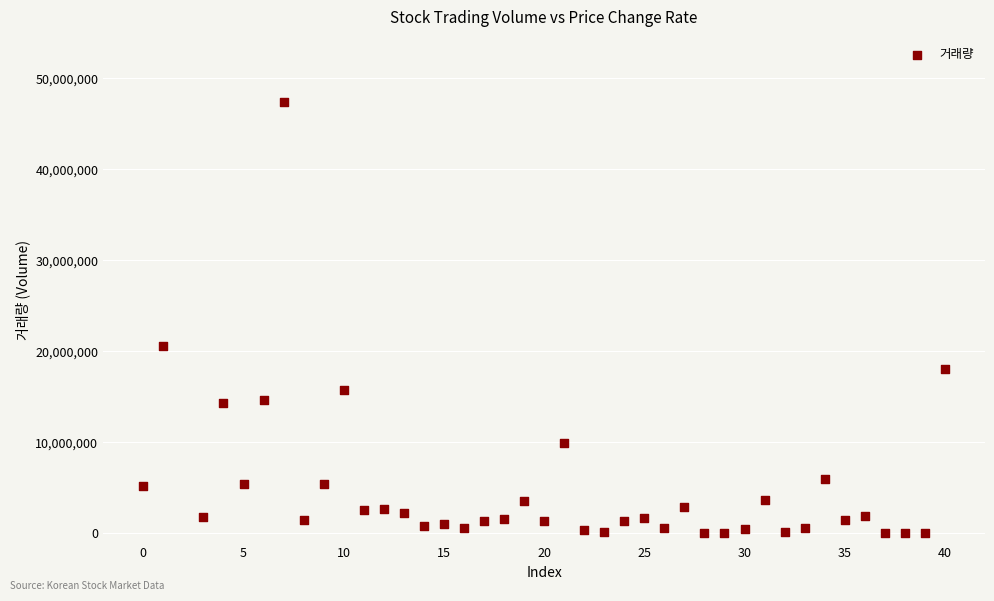

What Y value in the scatter plot is closest to 23731461?

20543964